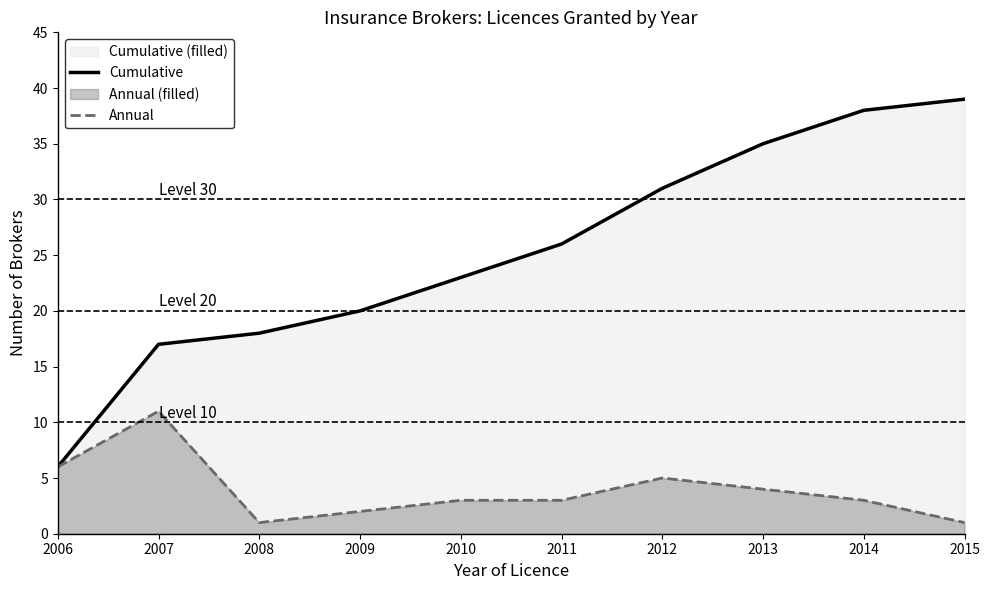

Rank the series by their maximum value, from lowest to highest.

Annual, Cumulative